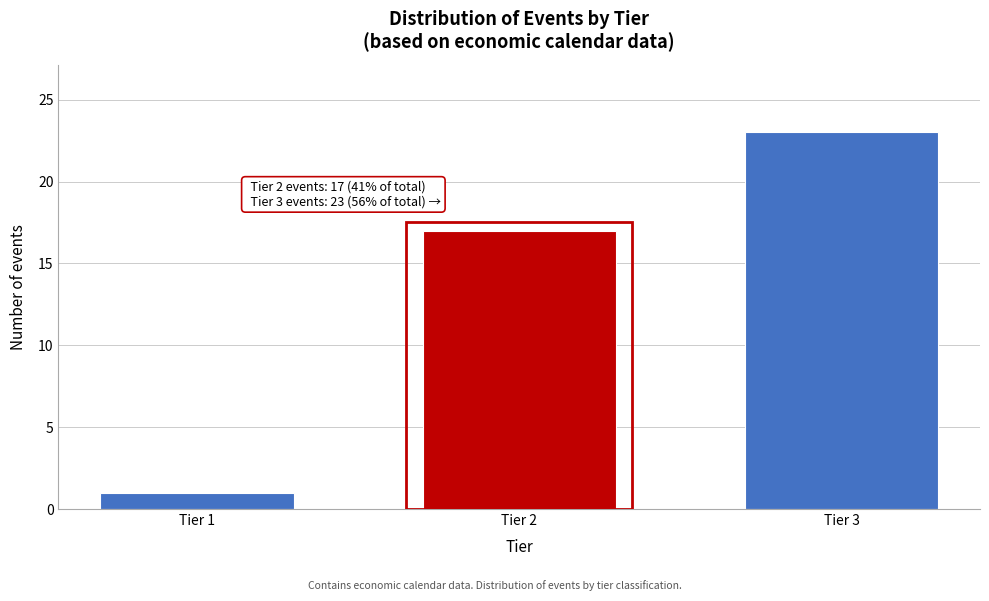

Reading left to right, list all the values displayed in this chart.

1	17	23